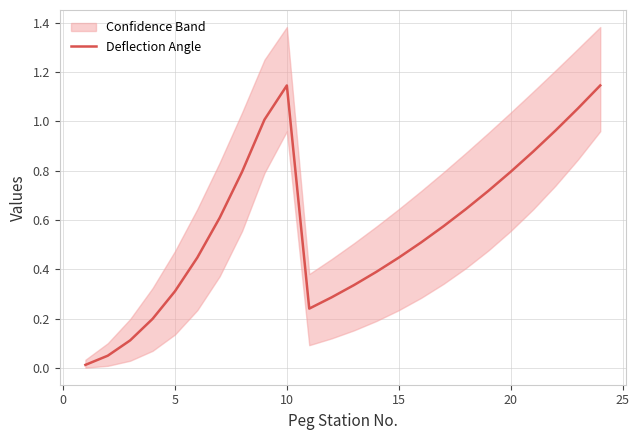

Is it true that Deflection Angle equals 0.1 at 5?

False